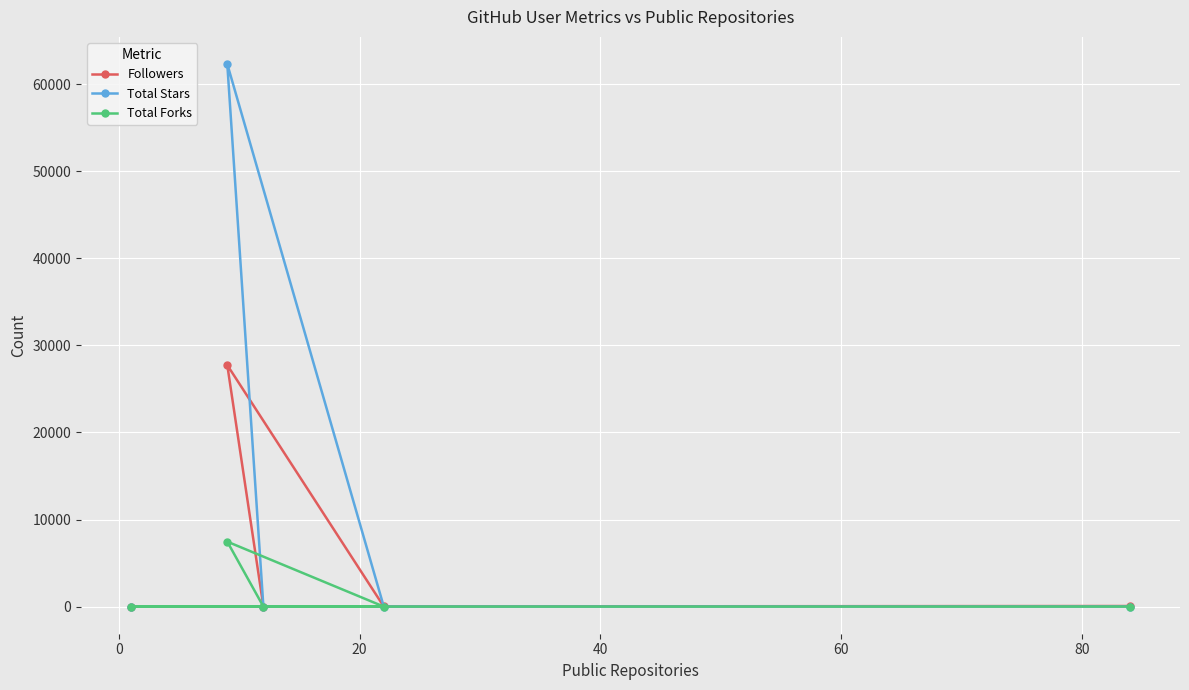

In Total Forks, how many points are higher than both neighbors (excluding endpoints)?

1